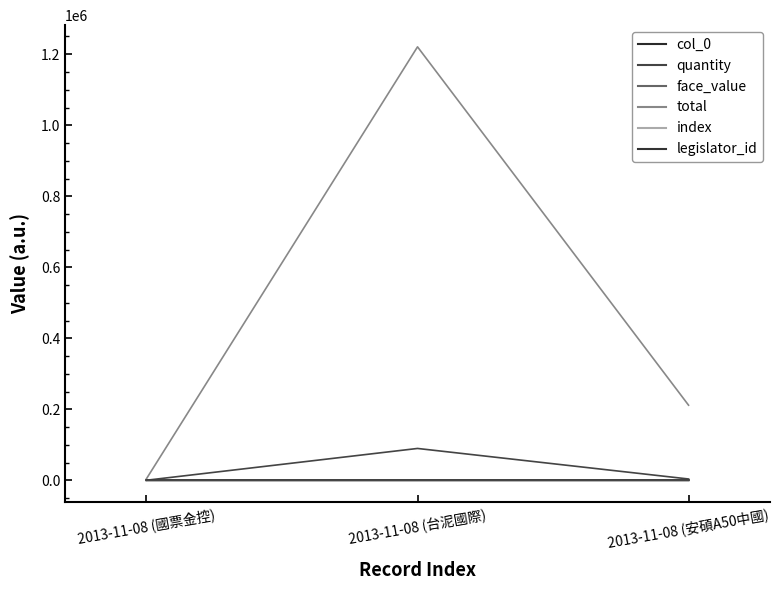

Reading left to right, what are all the values shown in this chart?

col_0: 90.0	91.0	92.0
quantity: 483.0	90000.0	4000.0
face_value: 10.0	3.5	13.8
total: 4830.0	1220856.8	211837.7
index: 90.0	91.0	92.0
legislator_id: 855.0	855.0	855.0